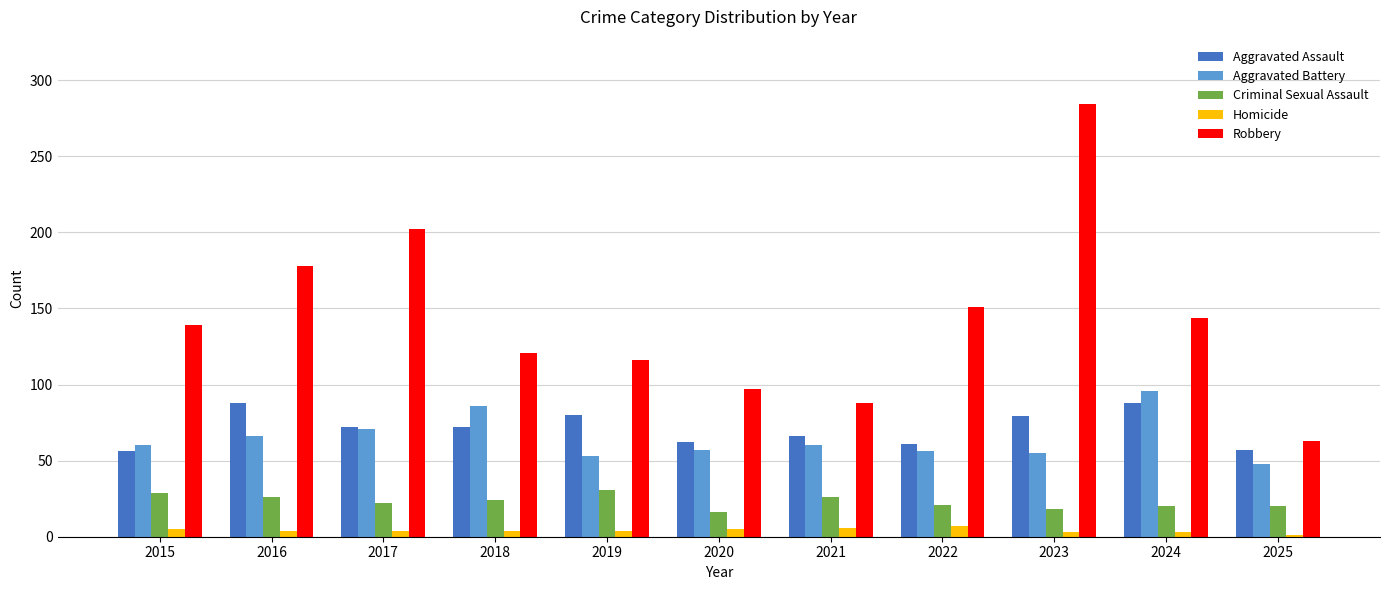

How many bars are there in total?

55